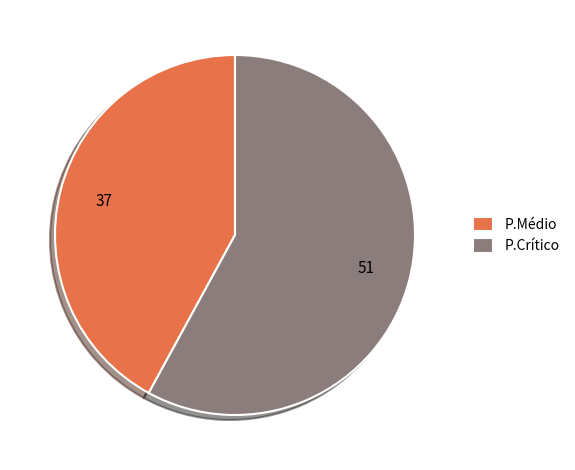

Between P.Médio and P.Crítico, which is larger?

P.Crítico